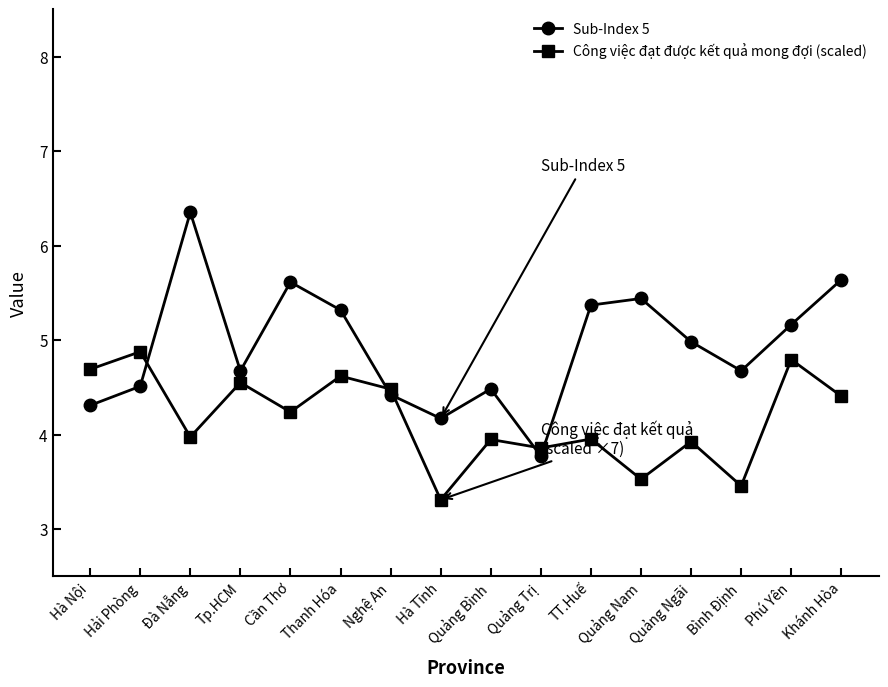

The value of Công việc đạt được kết quả mong đợi (scaled) at Nghệ An is 2.9. True or false?

False